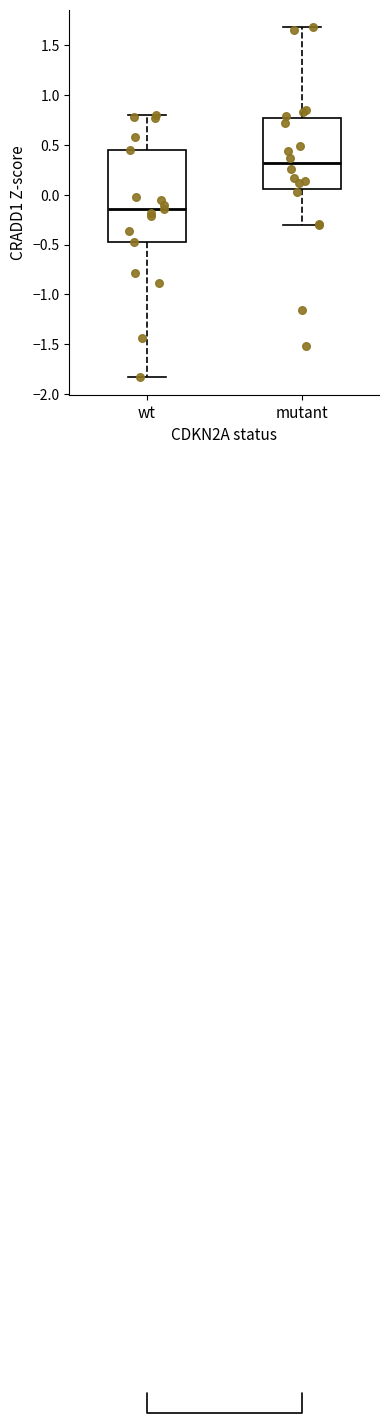

Which box's median line is the lowest?

wt